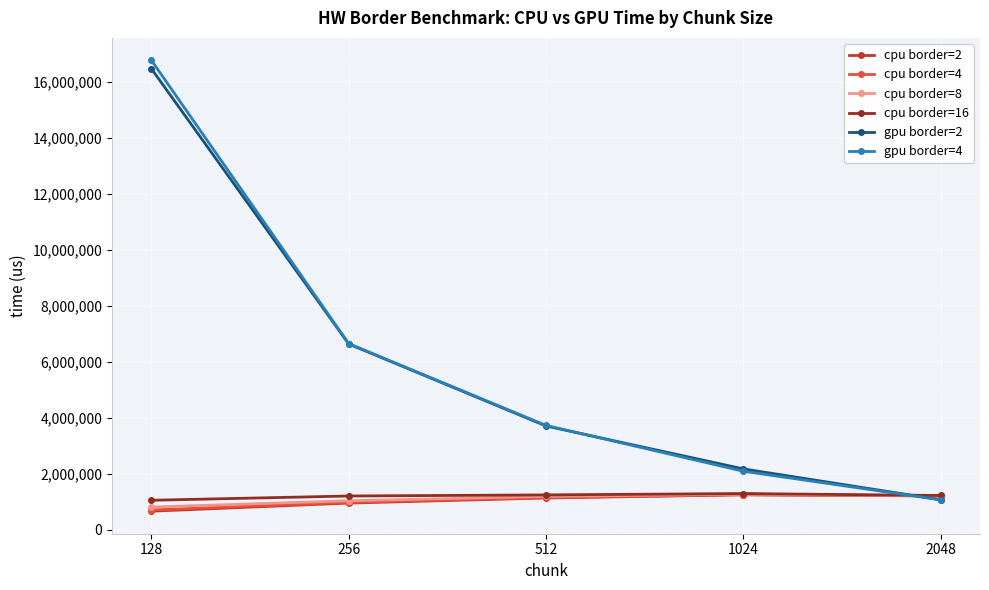

True or false: gpu border=4 has a value of 27504187 at 128.

False